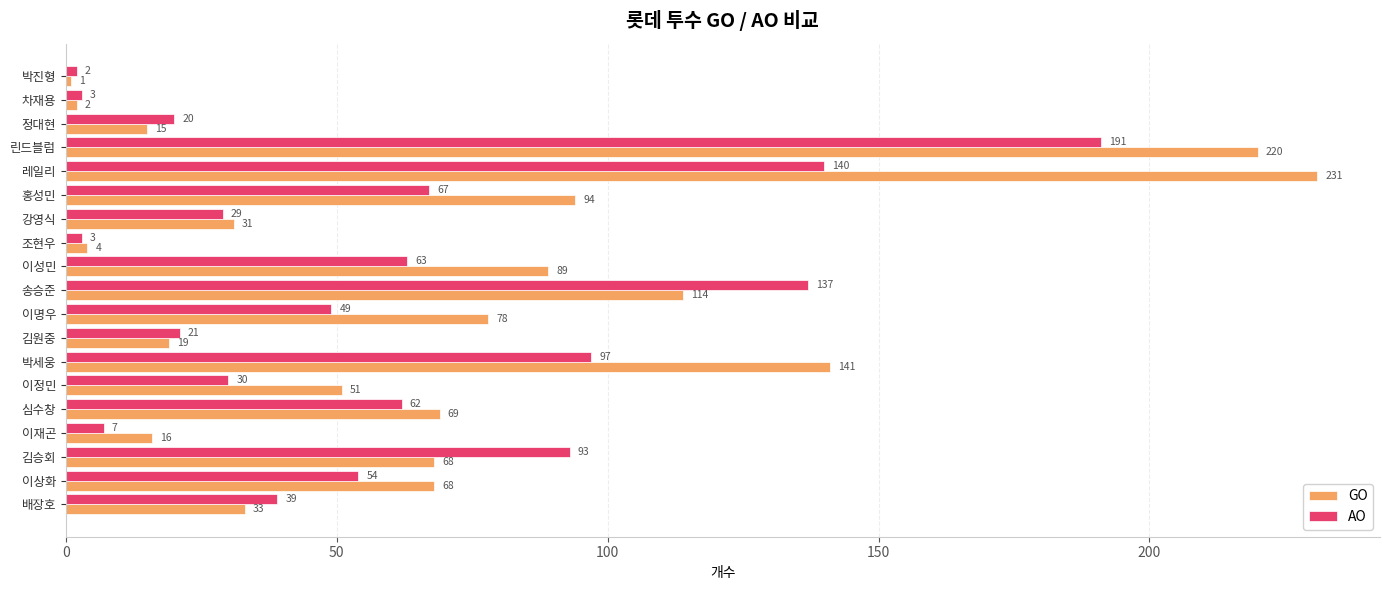

What is the total value across all series at 린드블럼?

411